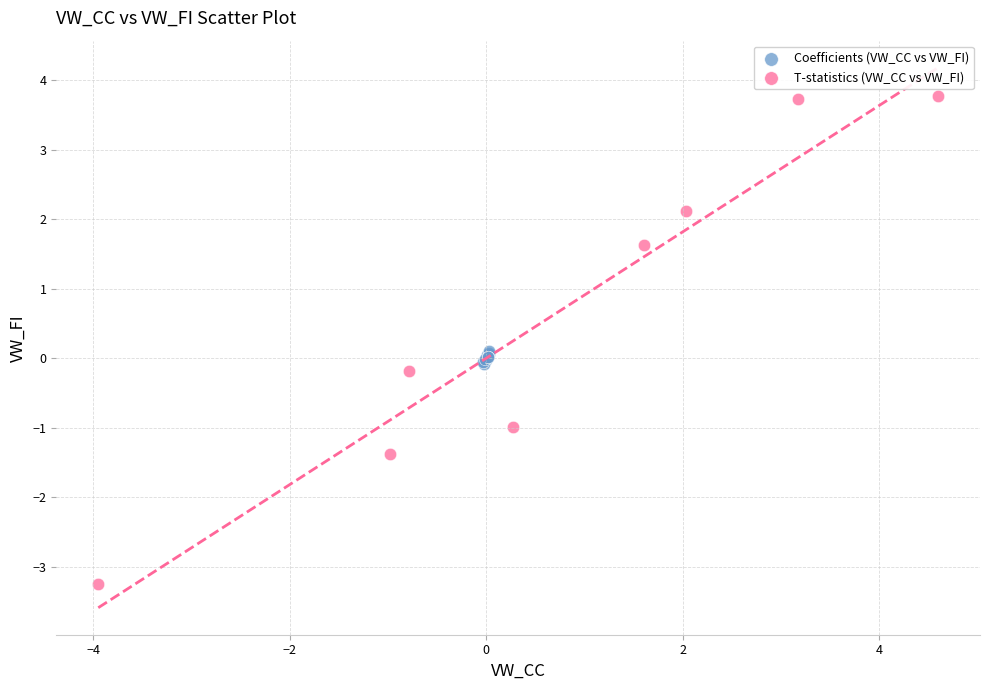

Which series contains the highest Y value?

T-statistics (VW_CC vs VW_FI)